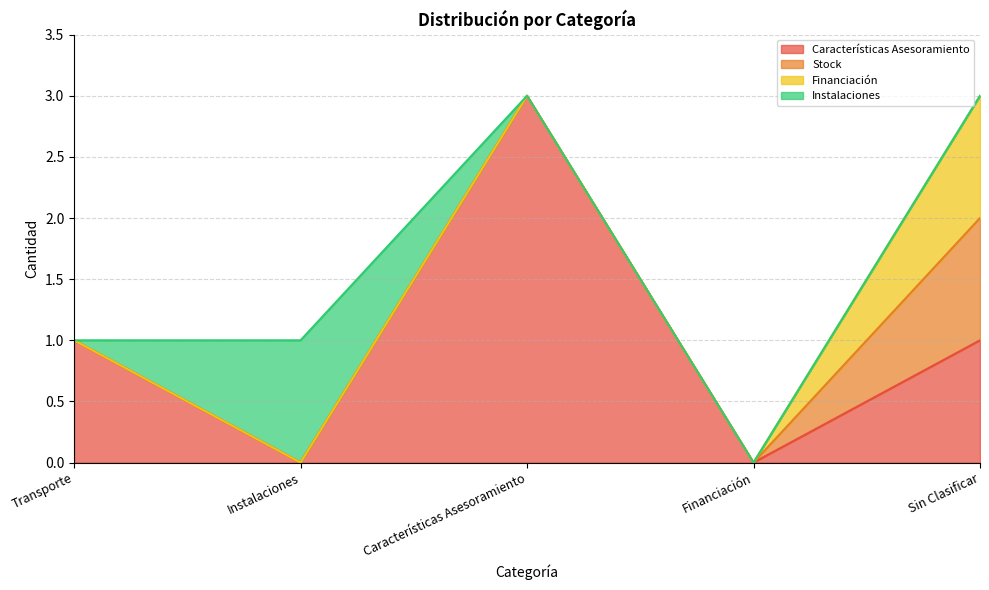

Reading left to right, transcribe all the data shown in this chart.

Características Asesoramiento: 1	0	3	0	1
Stock: 0	0	0	0	1
Financiación: 0	0	0	0	1
Instalaciones: 0	1	0	0	0